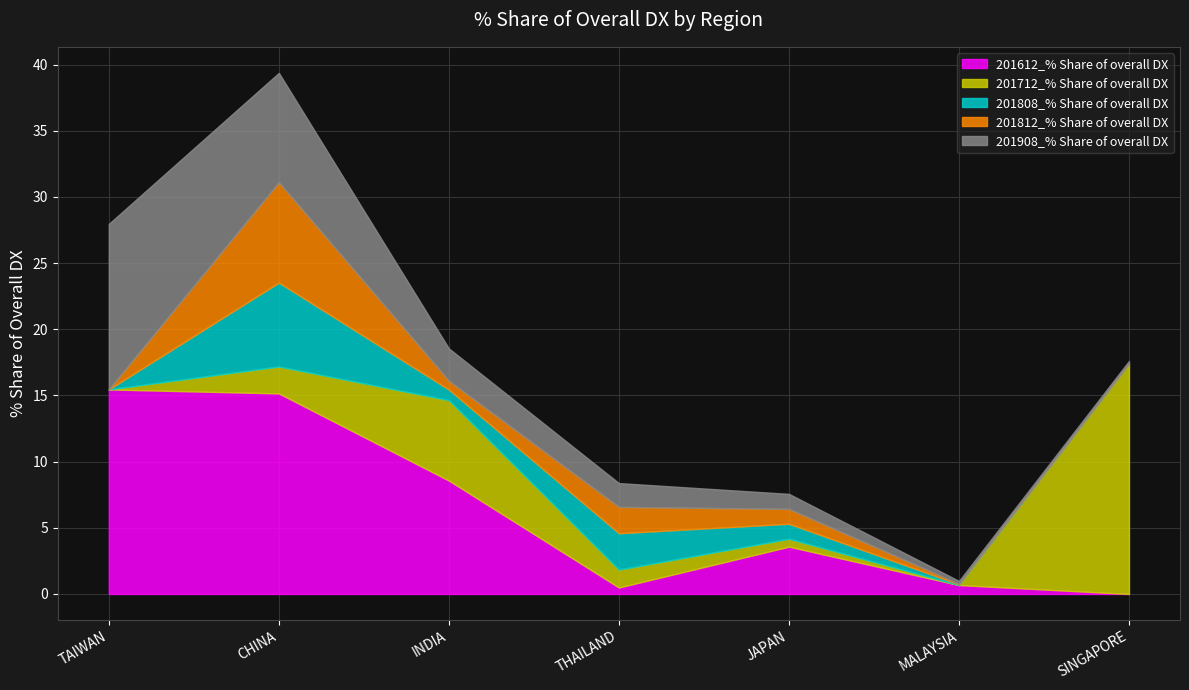

Which series has the largest total across all categories?

201612_% Share of overall DX